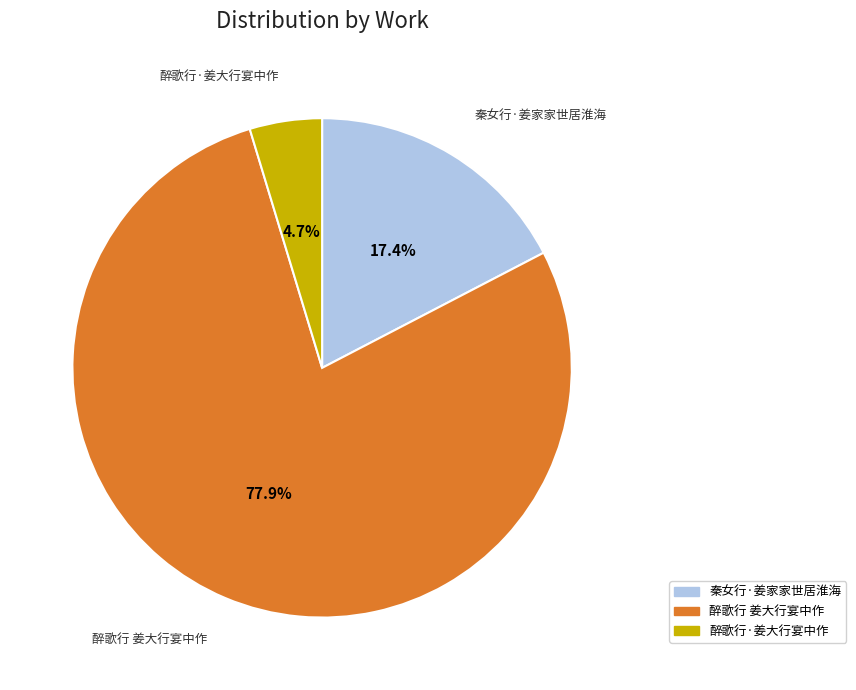

To the nearest percent, what portion does 秦女行·姜家家世居淮海 represent?

17%